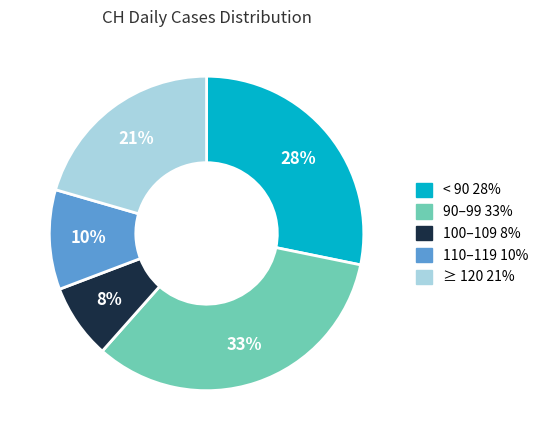

To the nearest percent, what is the average slice percentage?

20%